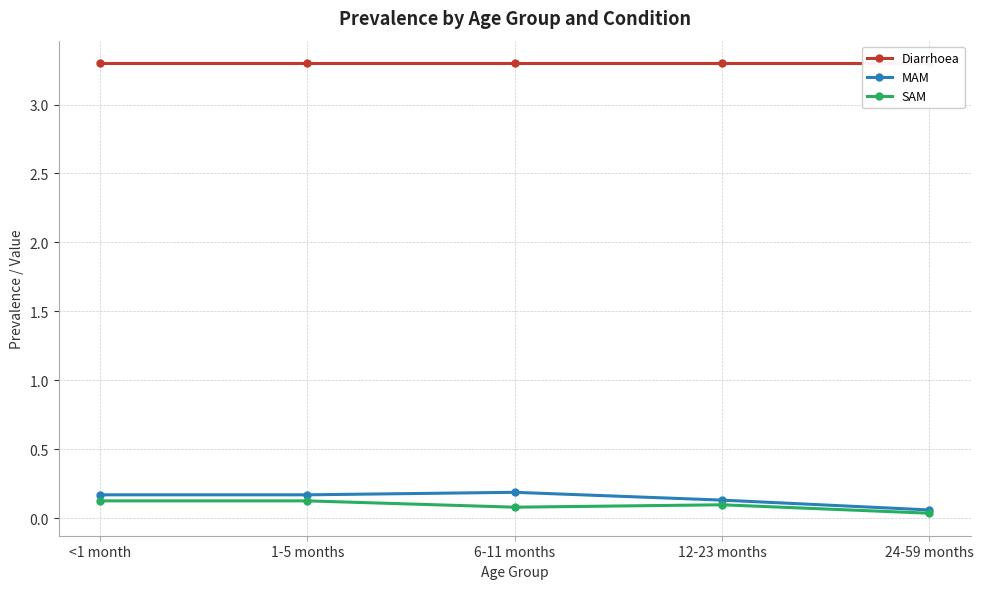

Is this an area chart (filled region under the line)?

No